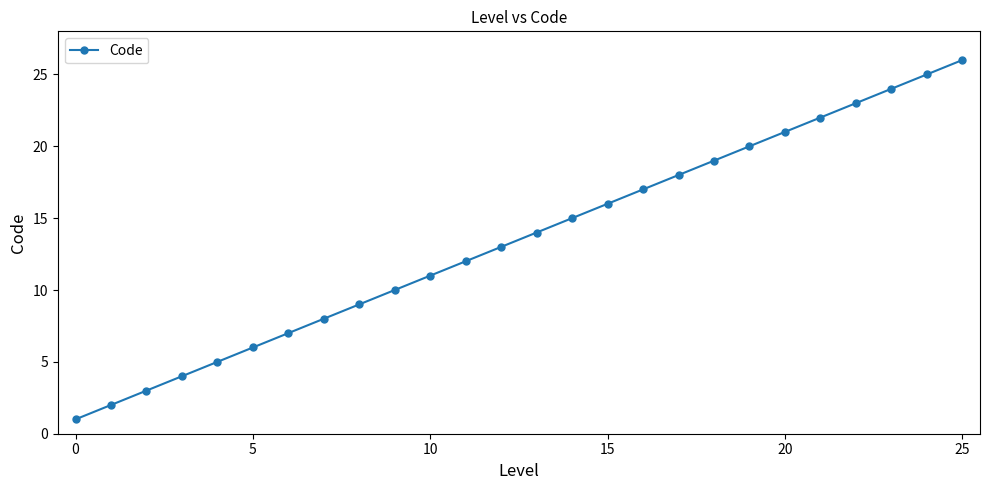

What is the maximum value shown in the chart?

26